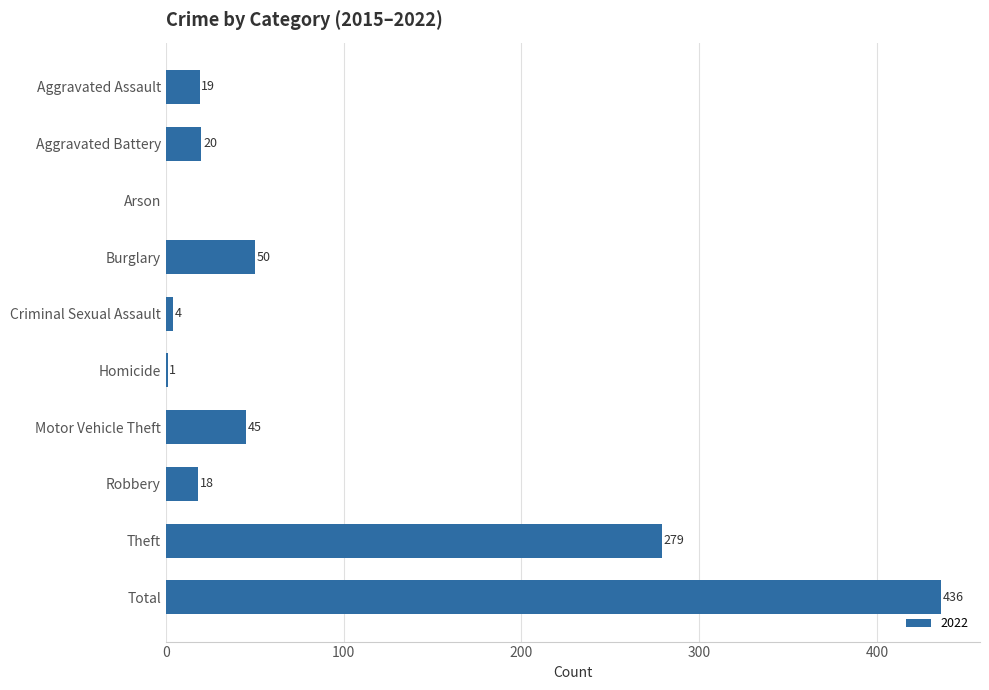

Are the bars grouped side by side (vs. stacked)?

No